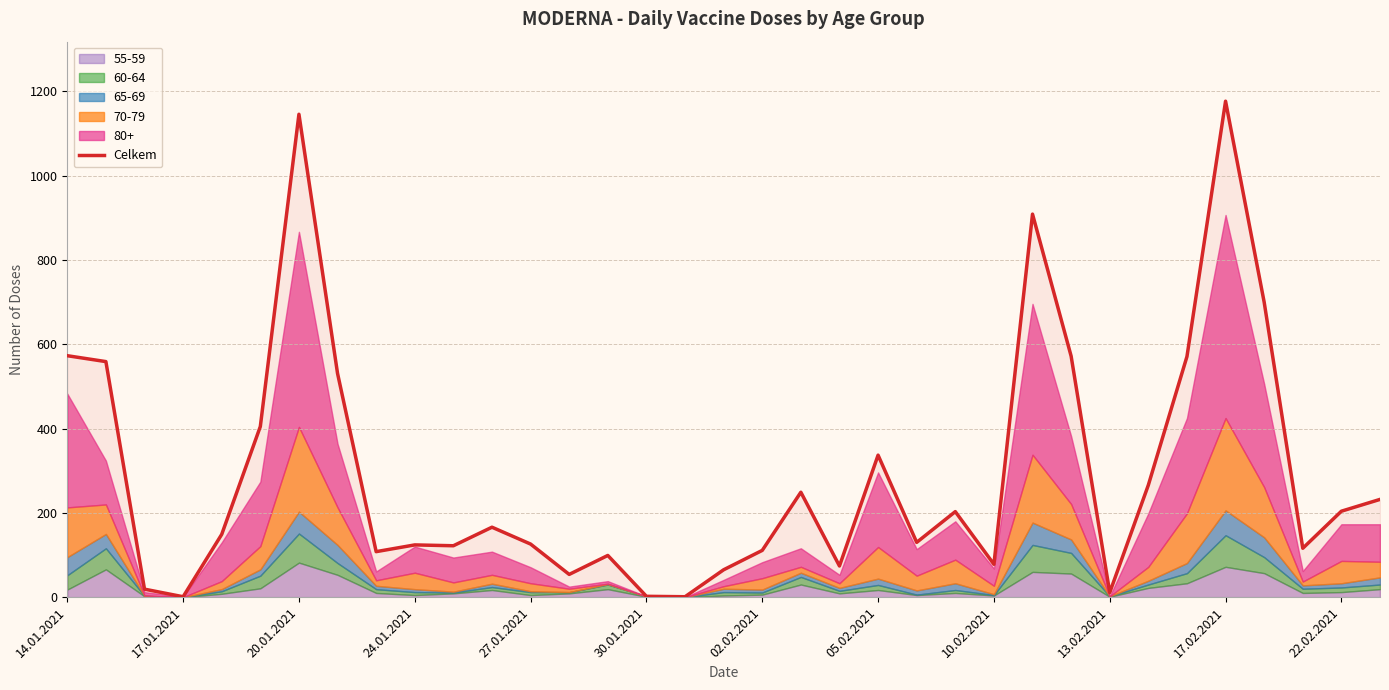

Is it true that Celkem equals 111 at 02.02.2021?

True